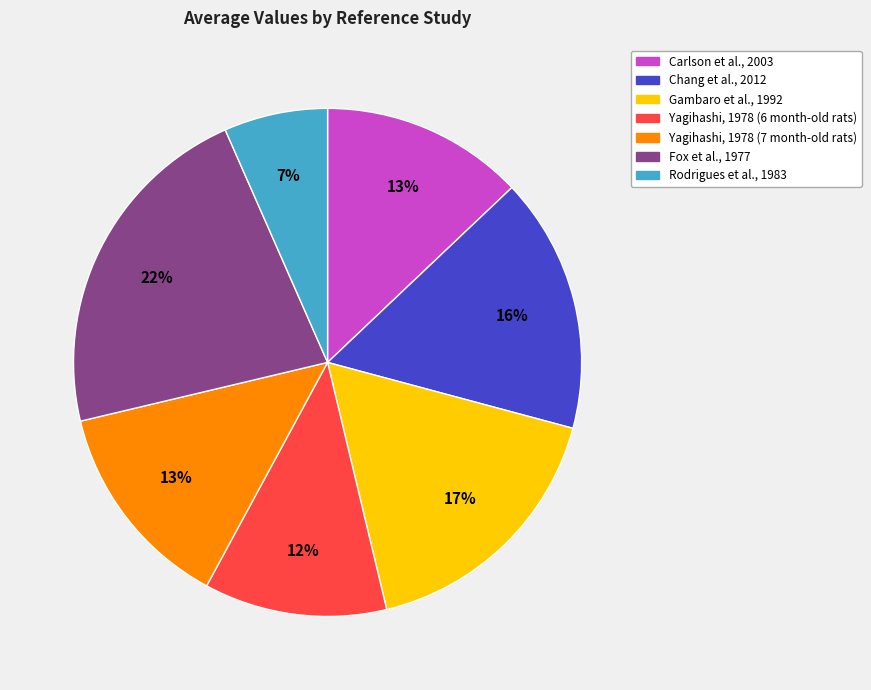

Which has a higher value, Carlson et al., 2003 or Chang et al., 2012?

Chang et al., 2012